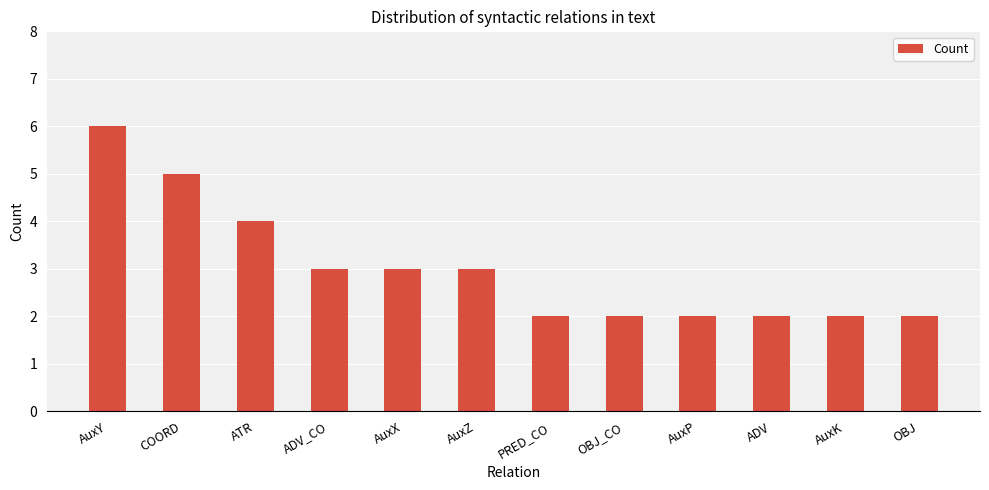

What is the greatest value displayed?

6